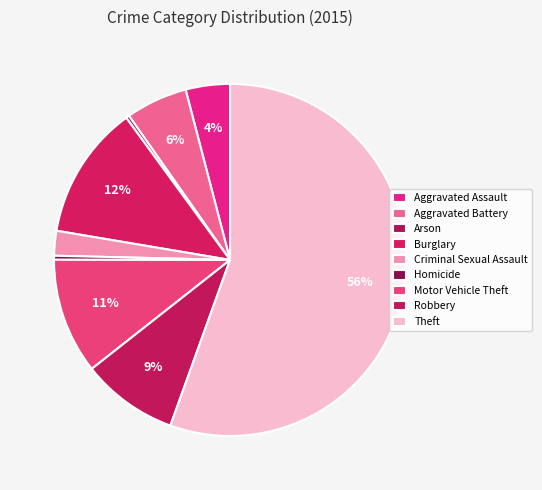

How many slices are in this pie chart?

9